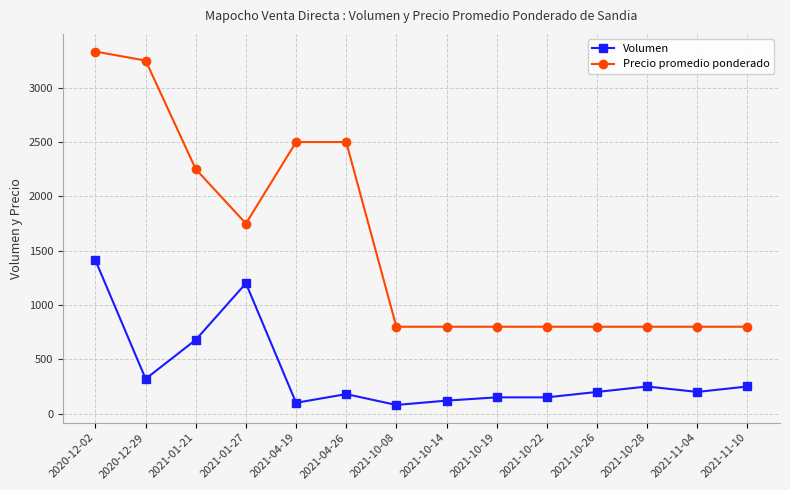

Rank the series at 2020-12-29 from lowest to highest value.

Volumen, Precio promedio ponderado